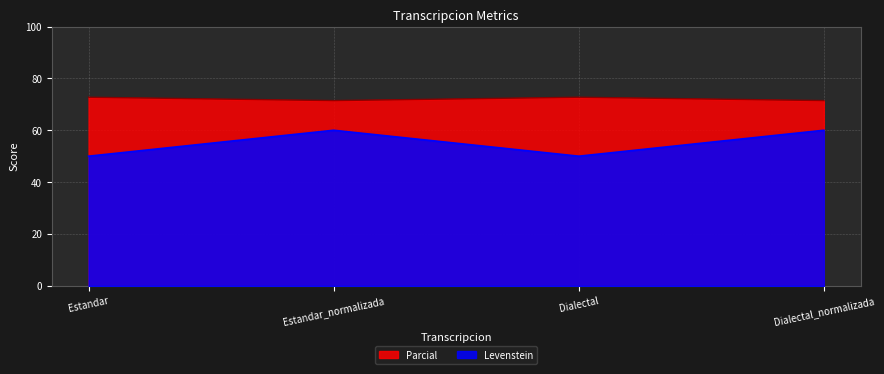

The value of Parcial at Dialectal is 72.7. True or false?

True